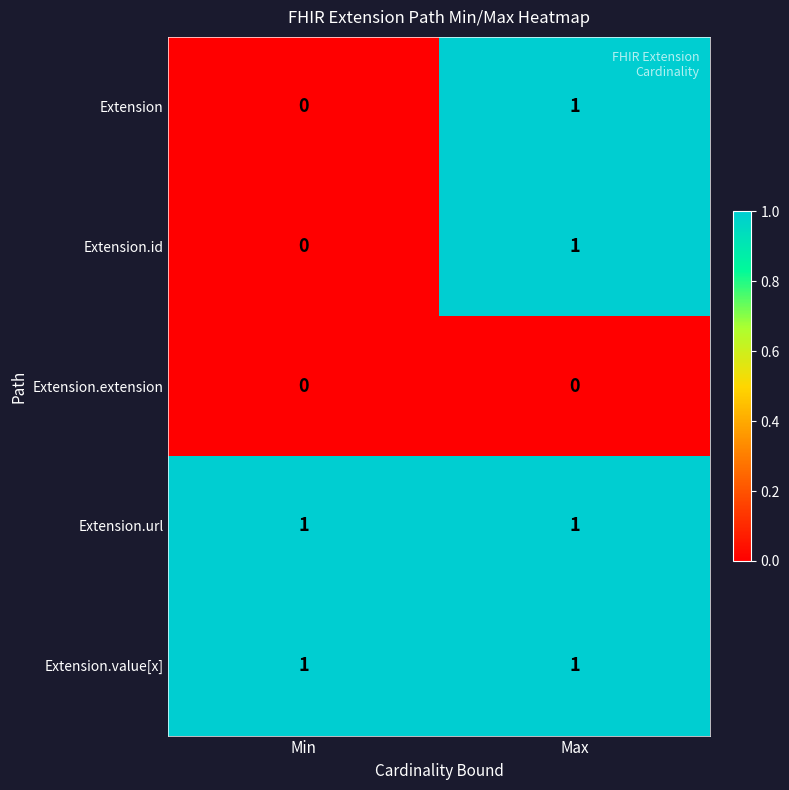

At which category is the sum across all series the highest?

Max